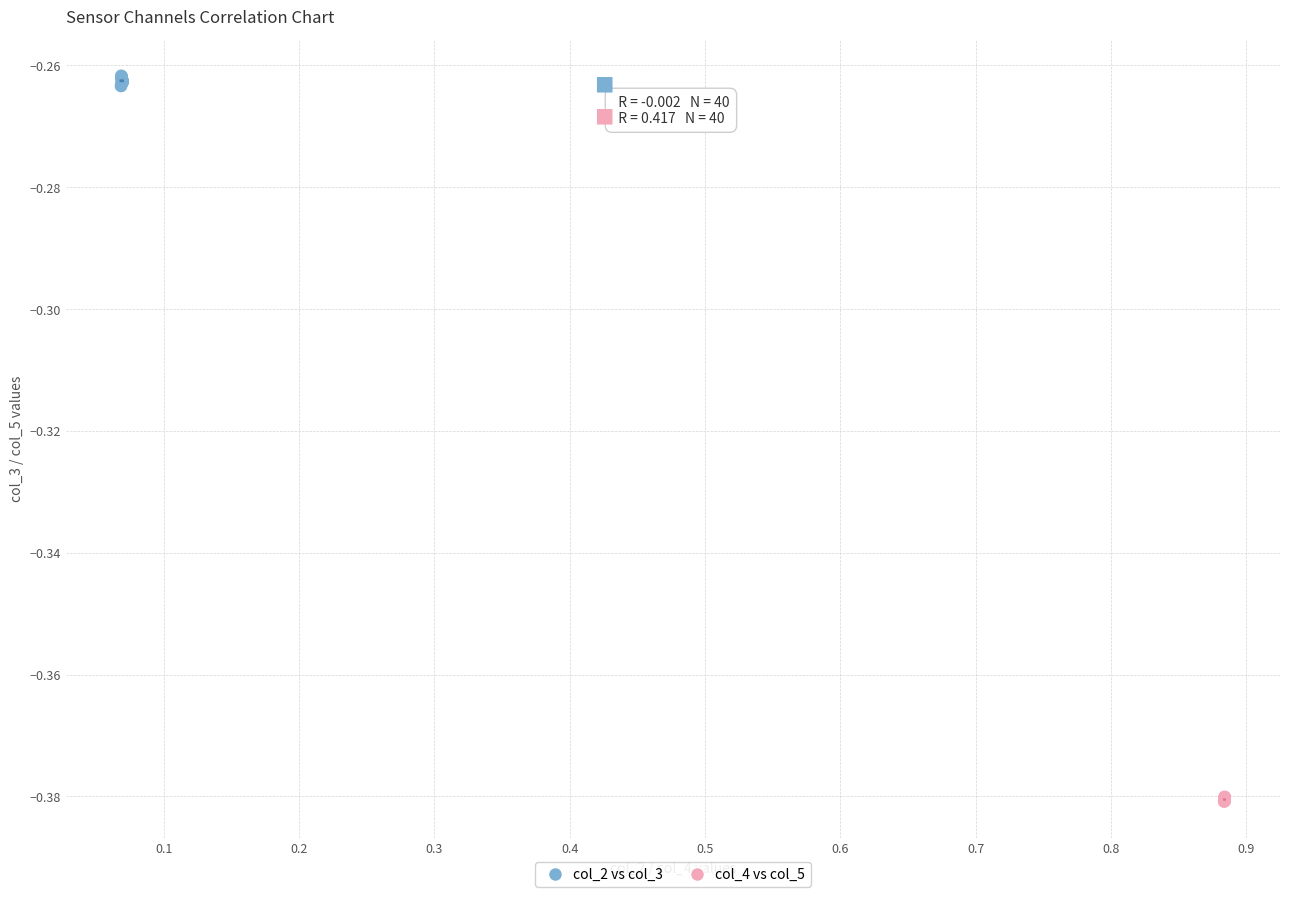

What are all the series names shown in the legend?

col_2 vs col_3, col_4 vs col_5